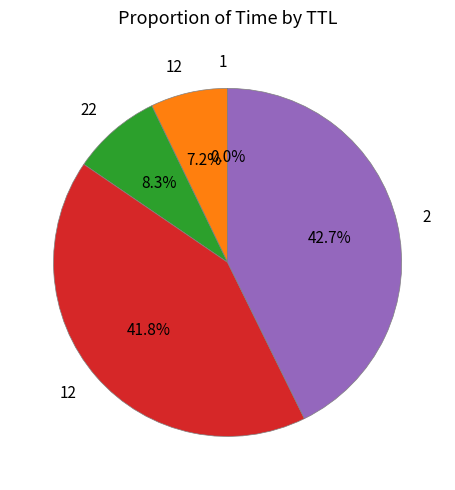

Is there a majority slice in this chart?

No